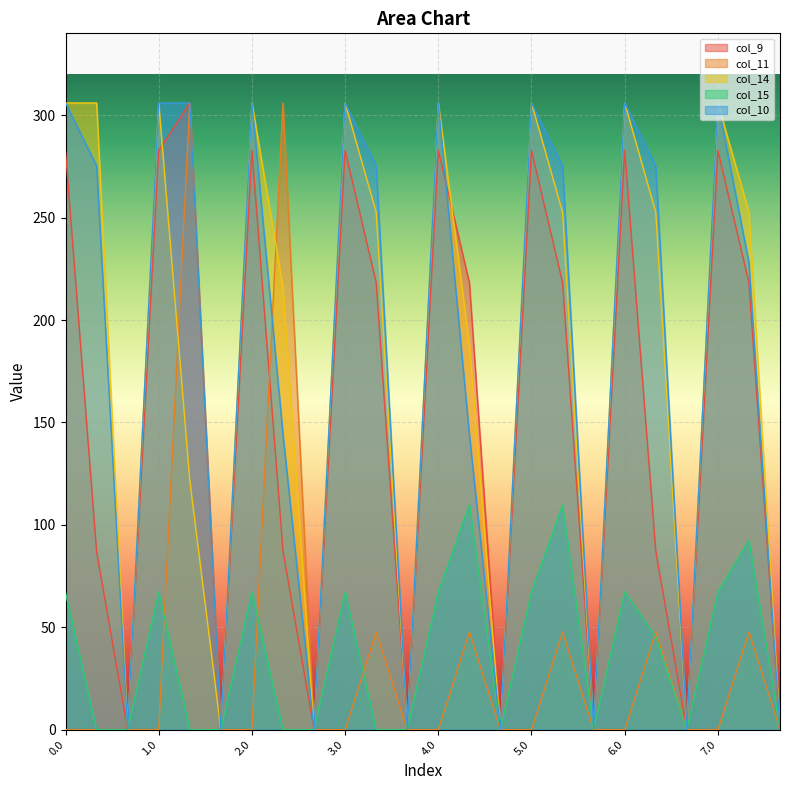

Rank the series at 4.0 from lowest to highest value.

col_11, col_15, col_9, col_14, col_10